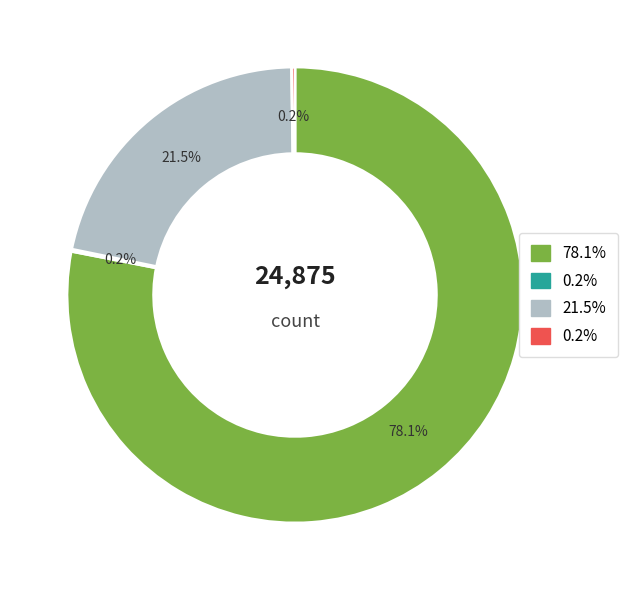

To the nearest percent, what is the difference between the largest and smallest slice percentages?

78%